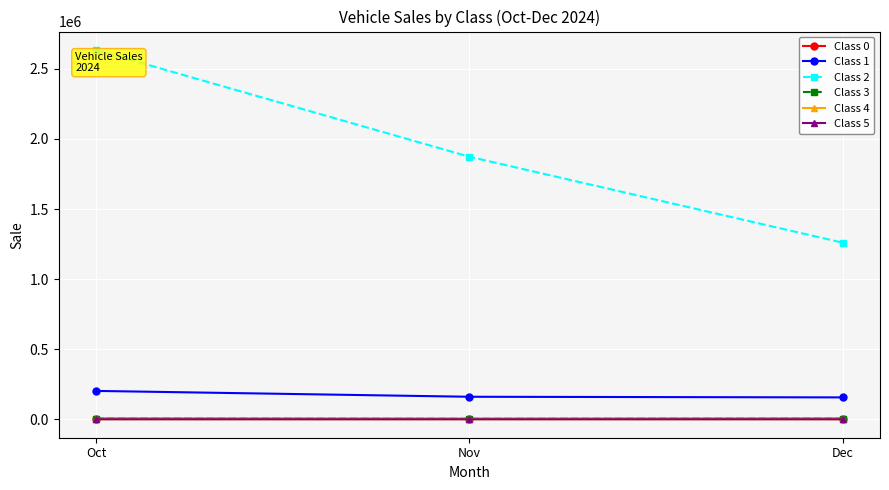

Which series has the largest range (max minus min)?

Class 2